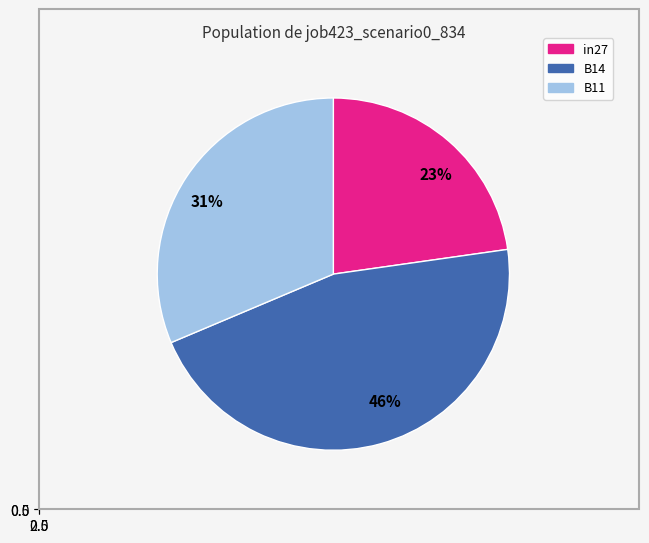

The B14 slice represents 57% of the pie. True or false?

False